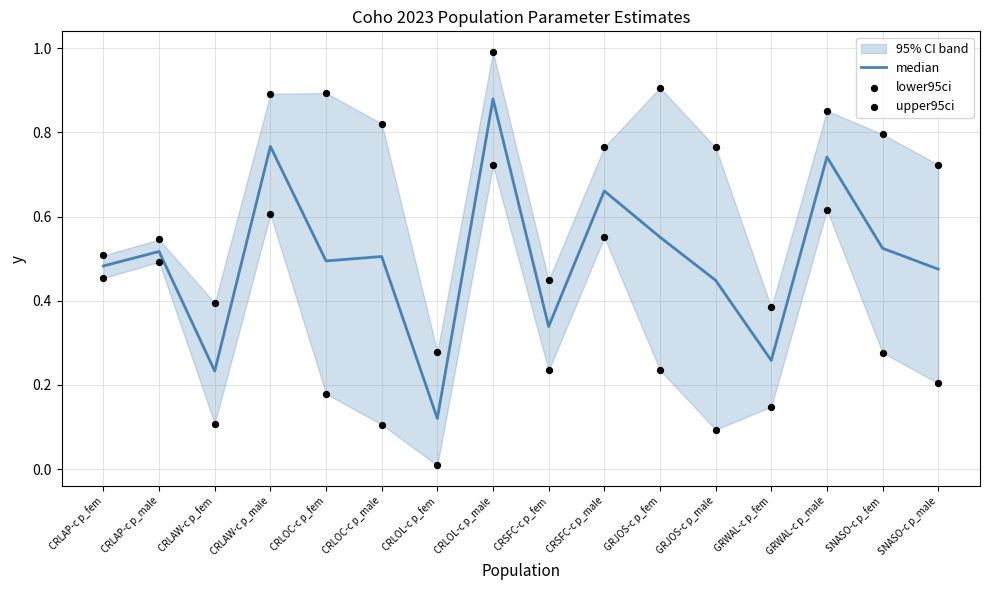

Which series reaches the minimum Y coordinate?

lower95ci